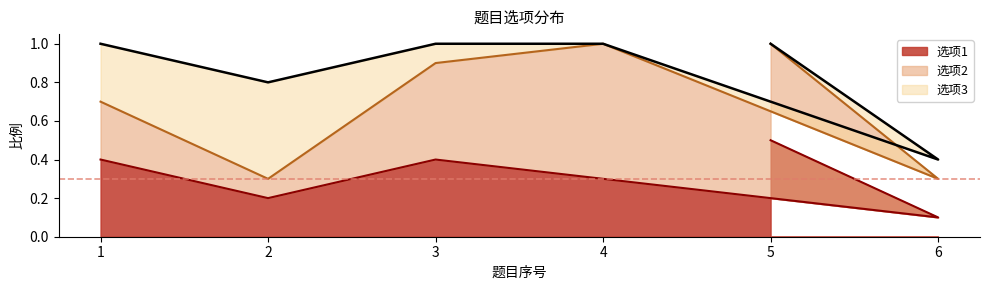

Reading left to right, extract all data points from this chart.

选项1: 1=0.4	2=0.2	3=0.4	4=0.3	6=0.1	5=0.5
选项2: 1=0.3	2=0.1	3=0.5	4=0.7	6=0.2	5=0.5
选项3: 1=0.3	2=0.5	3=0.1	4=0.0	6=0.1	5=0.0